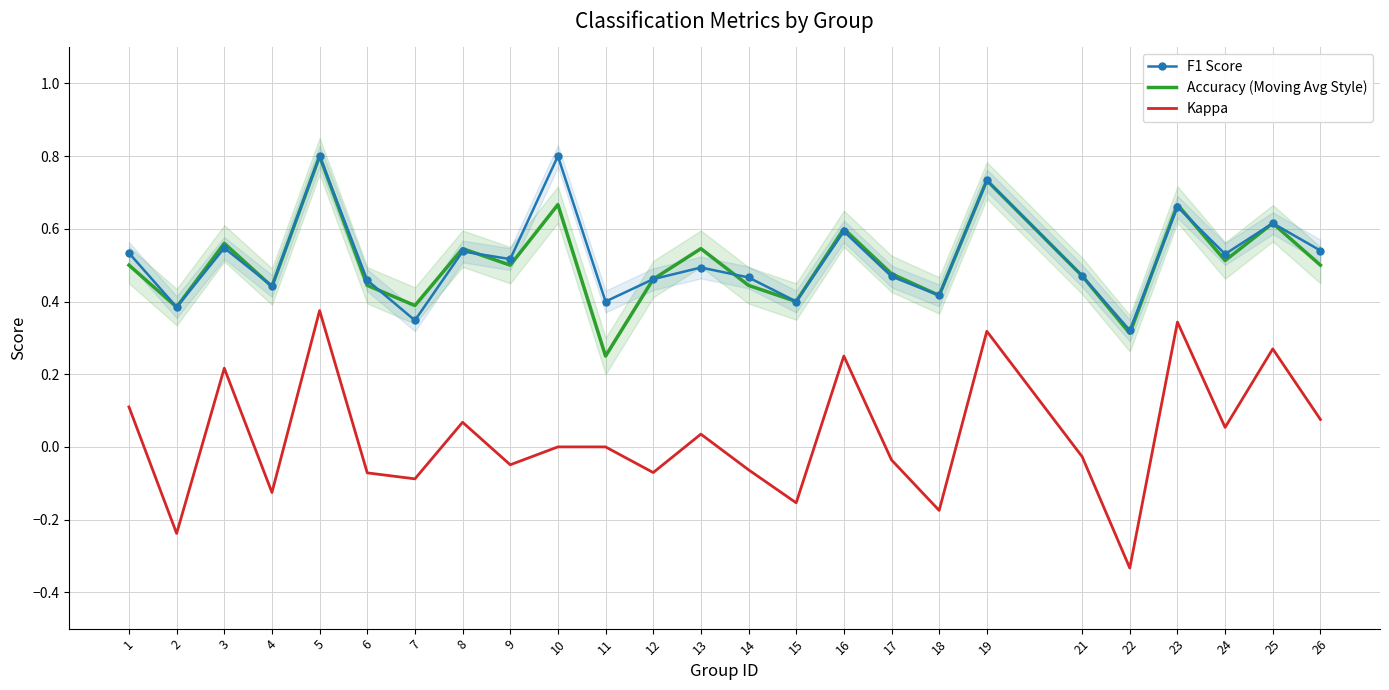

How many values in Kappa are below zero?

12